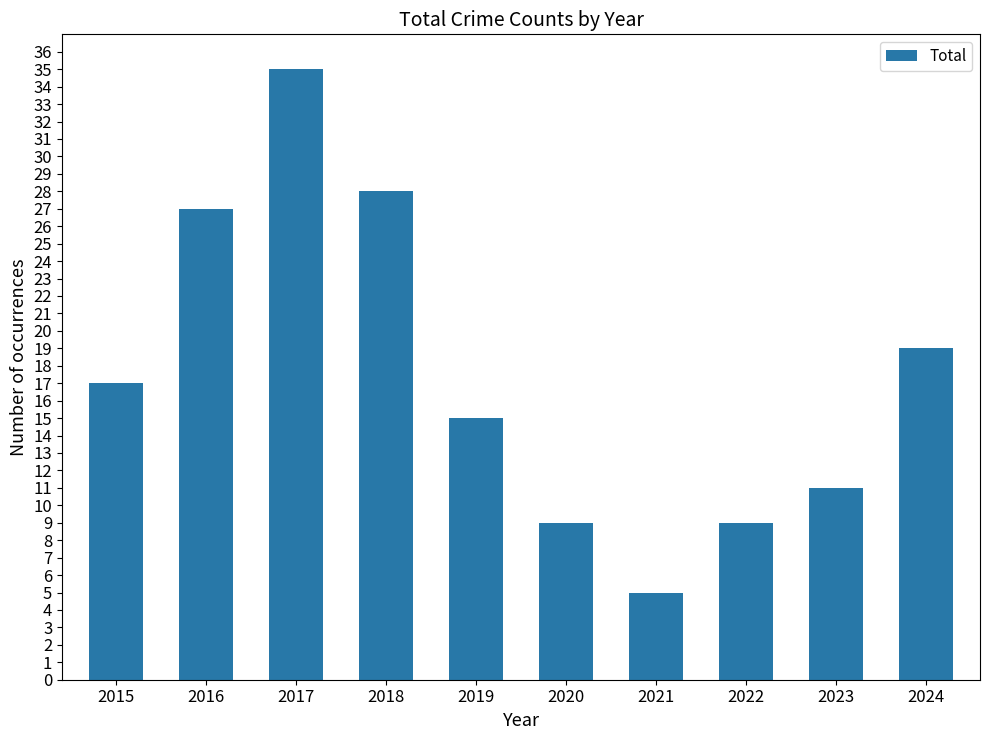

Reading right to left, extract all data points from this chart.

2024=19	2023=11	2022=9	2021=5	2020=9	2019=15	2018=28	2017=35	2016=27	2015=17